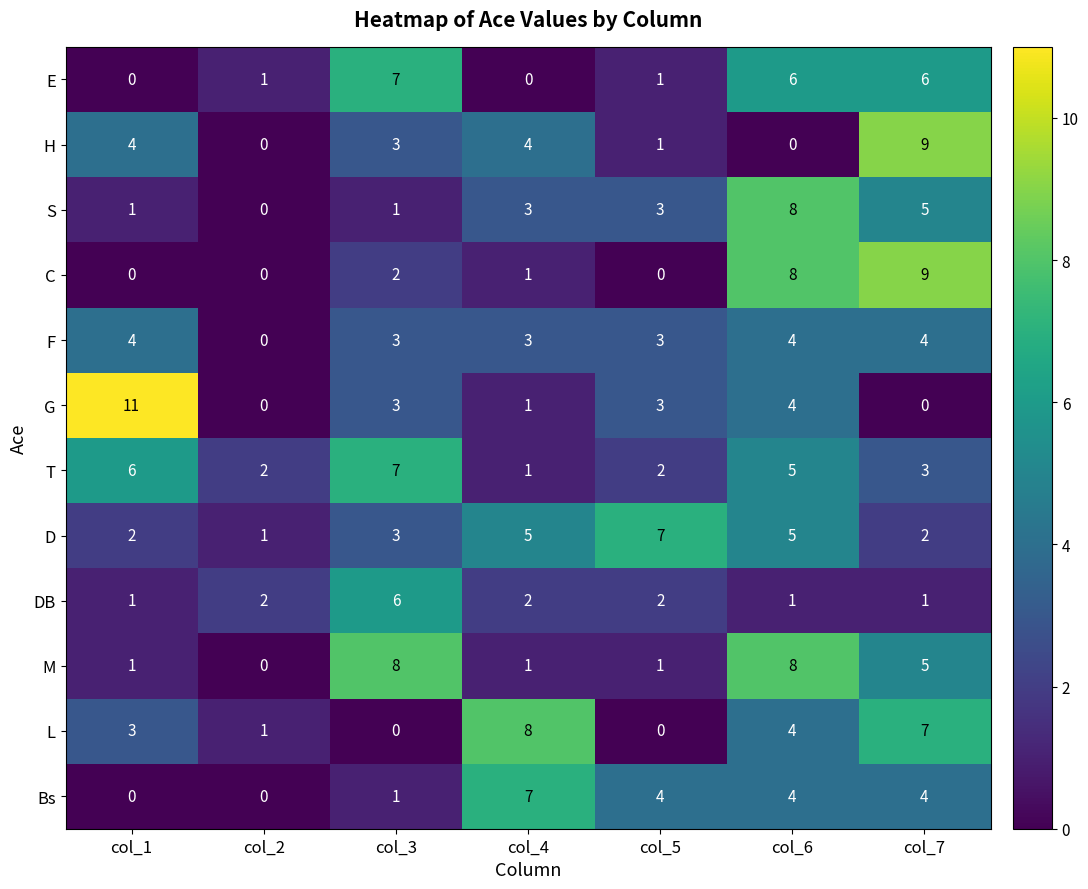

At how many categories does at least one series exceed 5?

6